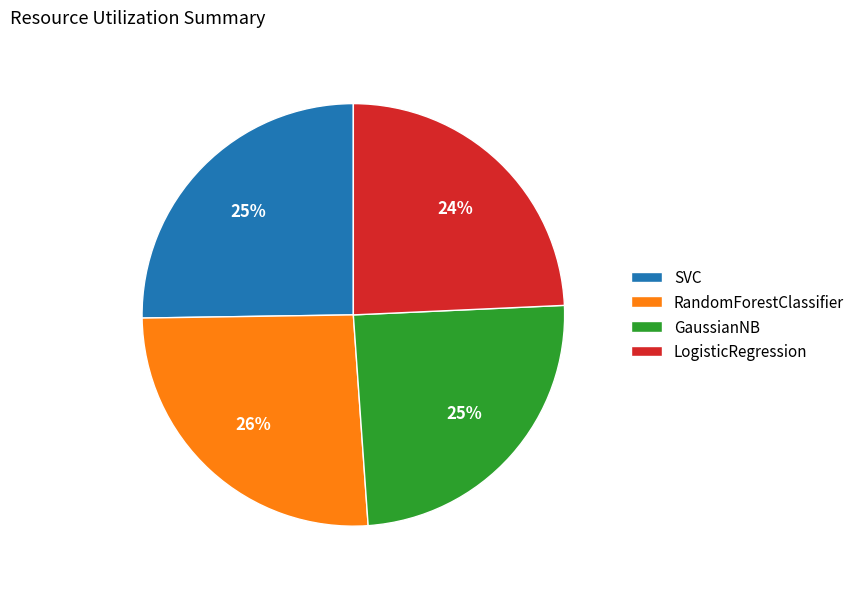

Which category has the biggest portion of the pie?

RandomForestClassifier